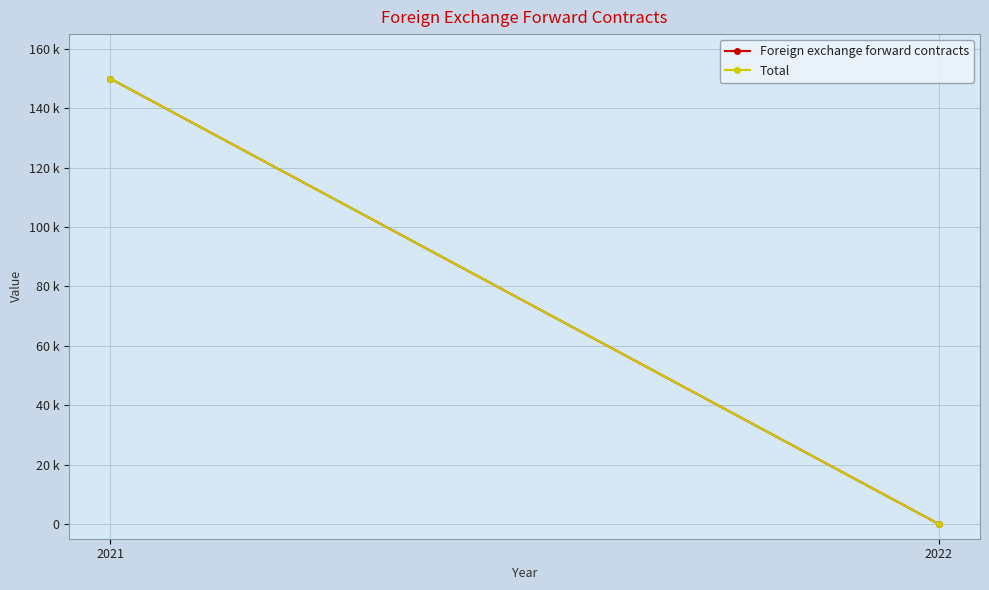

Is the value of Total at 2022 greater than the value of Foreign exchange forward contracts at 2022?

No